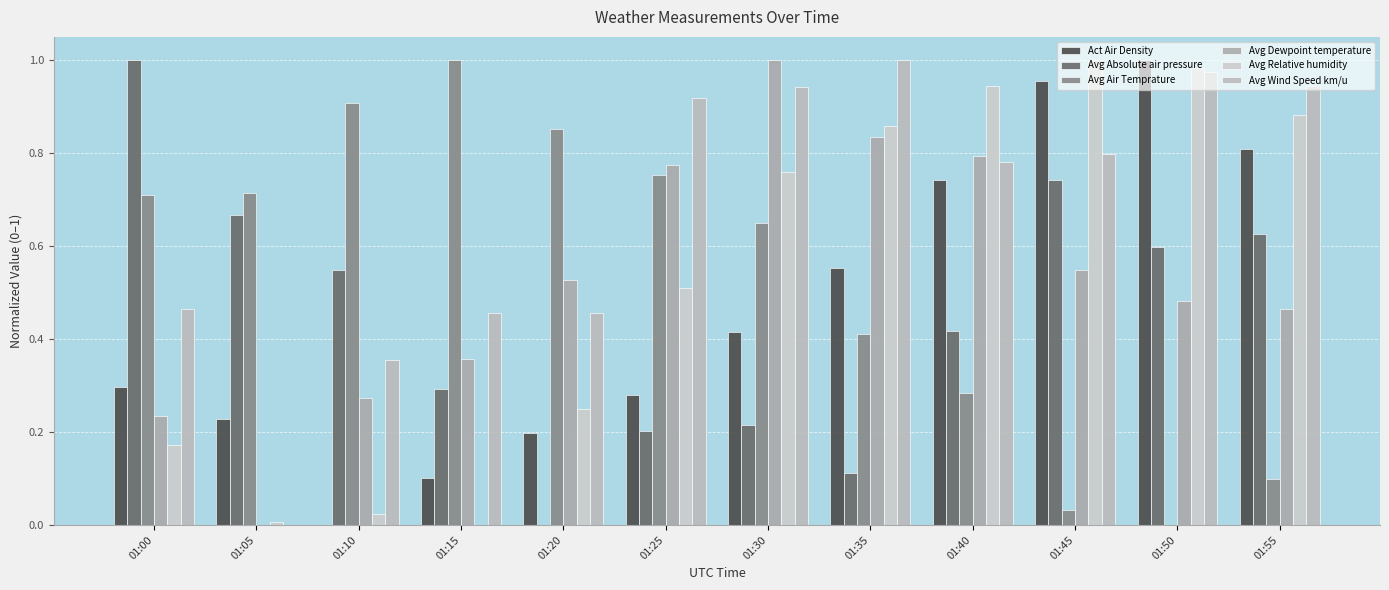

What is the sum of all Avg Dewpoint temperature values?

6.3